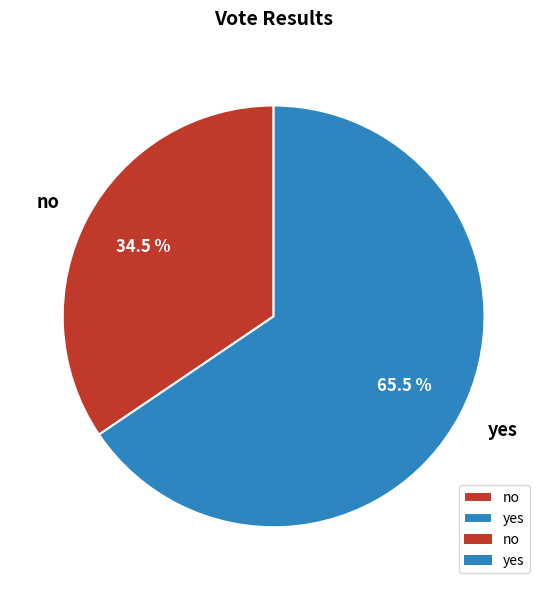

Is yes the majority of the pie?

Yes